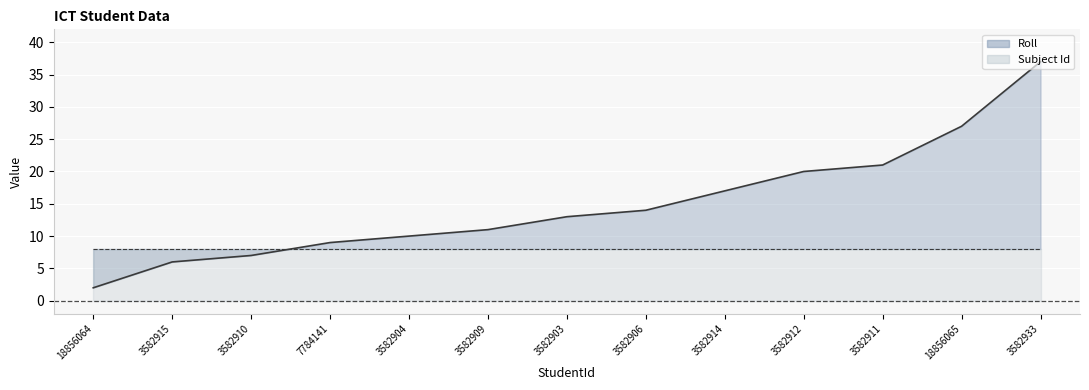

Reading right to left, what are all the values shown in this chart?

37	27	21	20	17	14	13	11	10	9	7	6	2